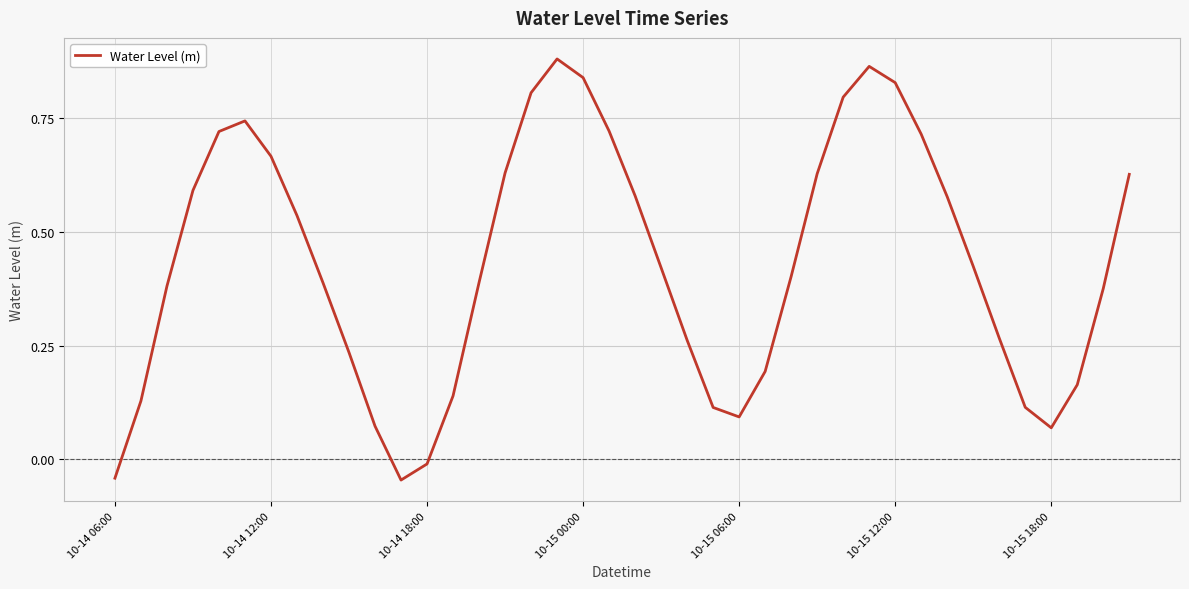

How many interior local valleys (lower than both neighbors) does the data have?

3